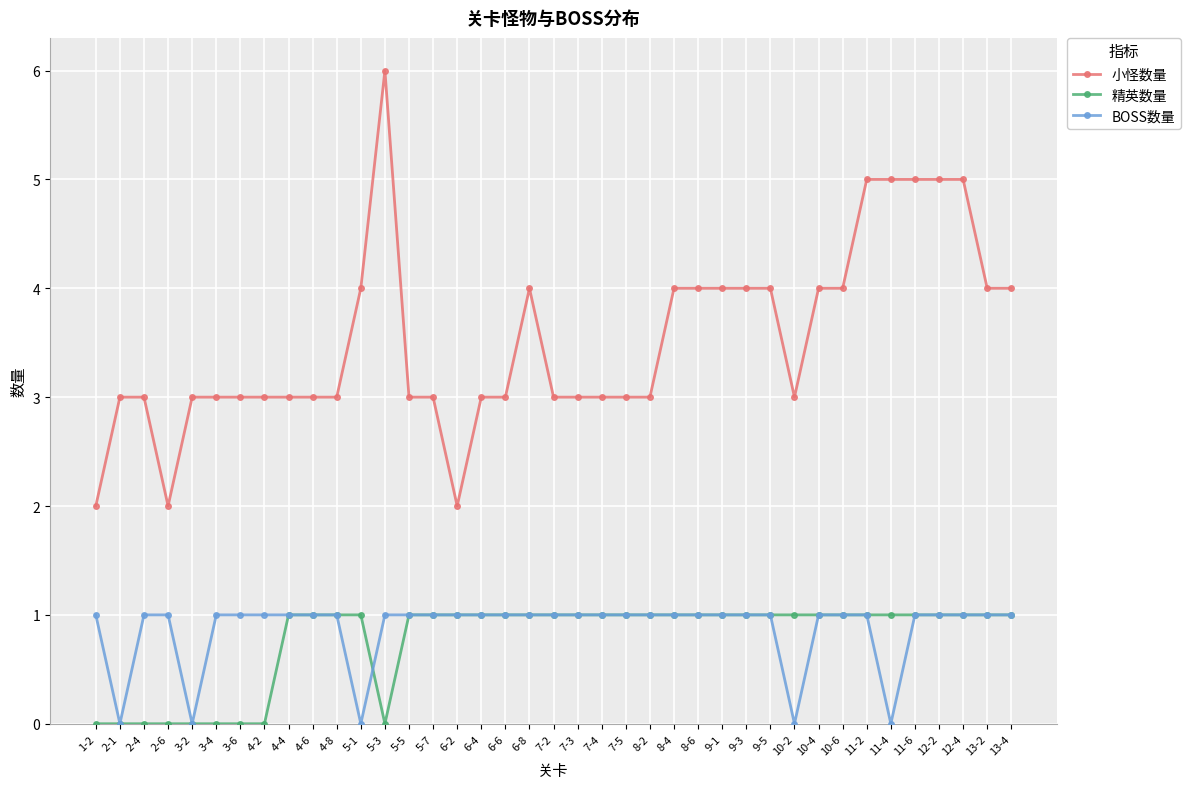

True or false: 精英数量 and BOSS数量 cross at least once.

True